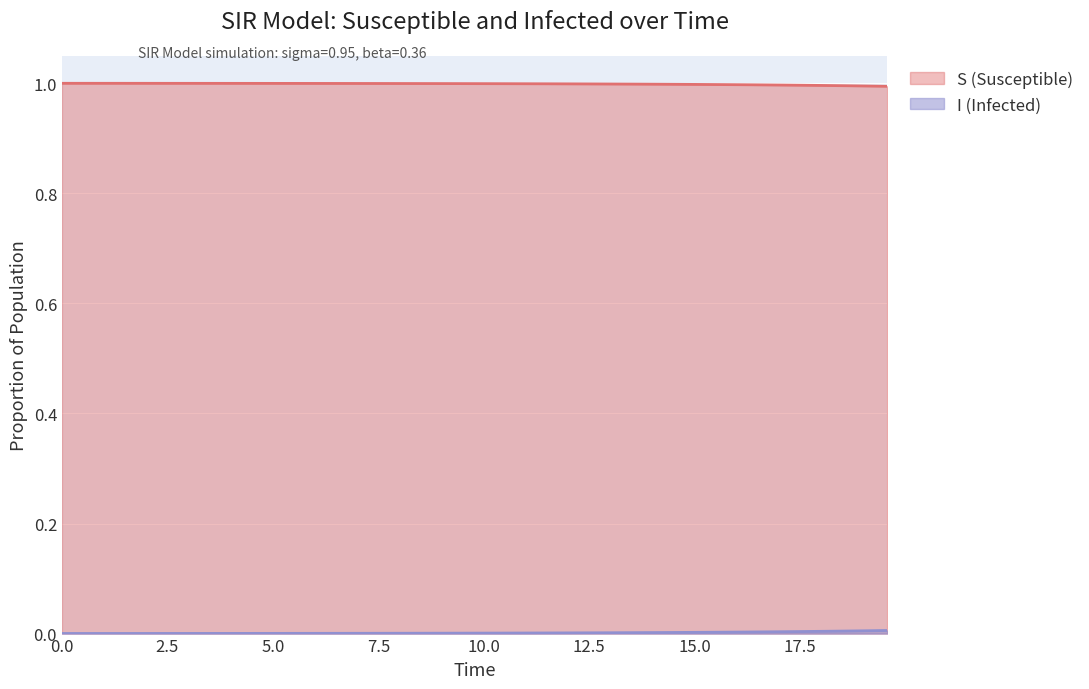

Between 7.023411371237458 and 14.046822742474916, which series saw the biggest shift?

I (Infected)